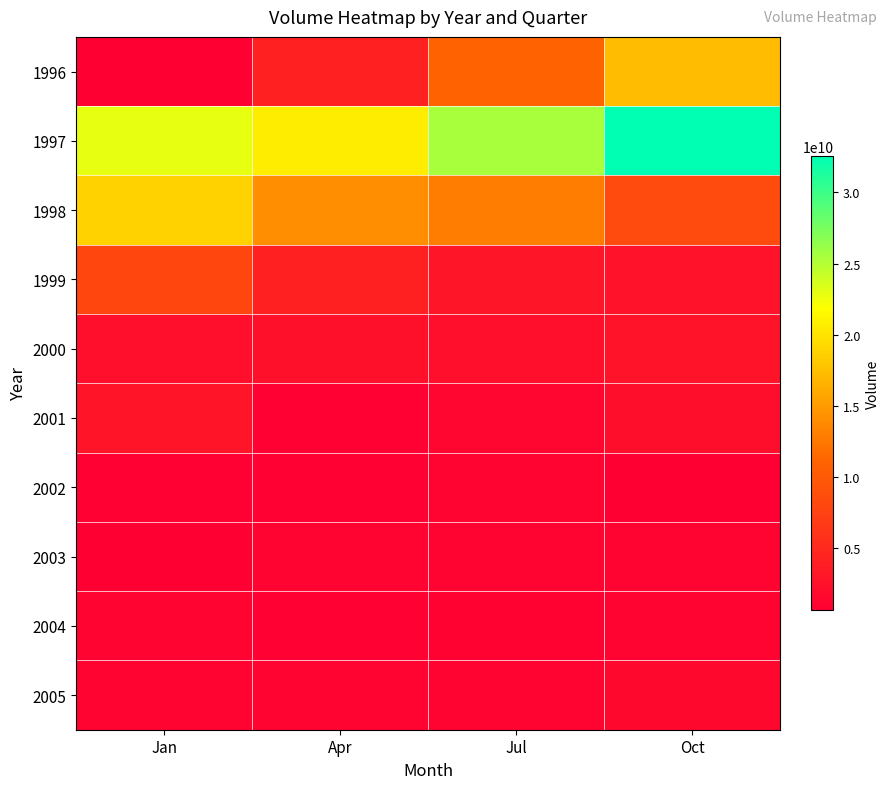

At which category does the chart reach its peak across all series?

Oct